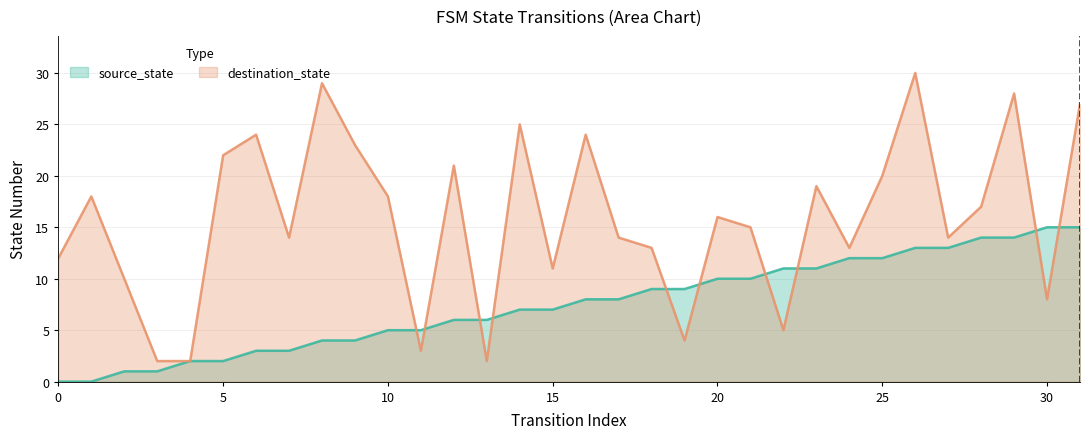

What is the maximum value for source_state?

15